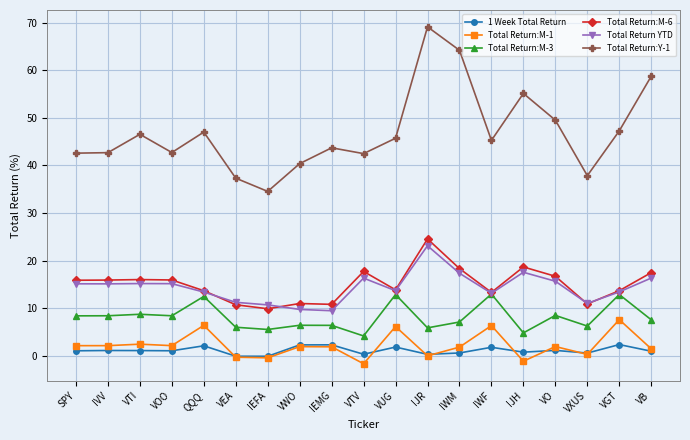

What is the difference between the Total Return:M-1 values at IJH and VOO?

3.3